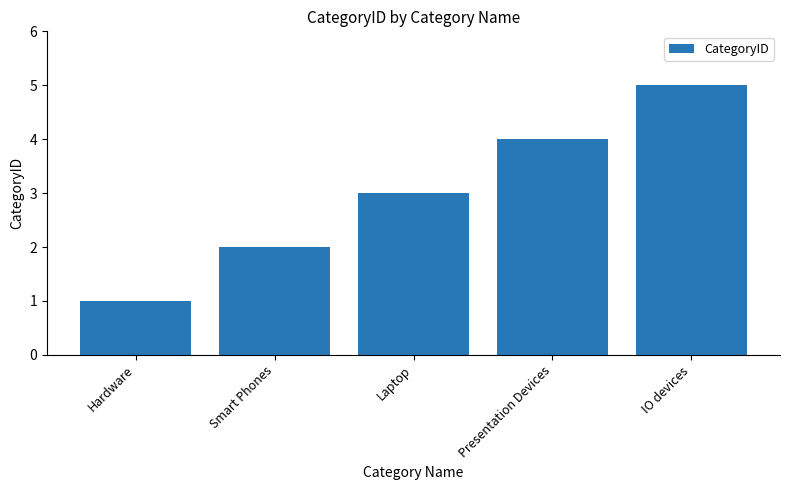

Reading left to right, transcribe all the data shown in this chart.

Hardware=1	Smart Phones=2	Laptop=3	Presentation Devices=4	IO devices=5